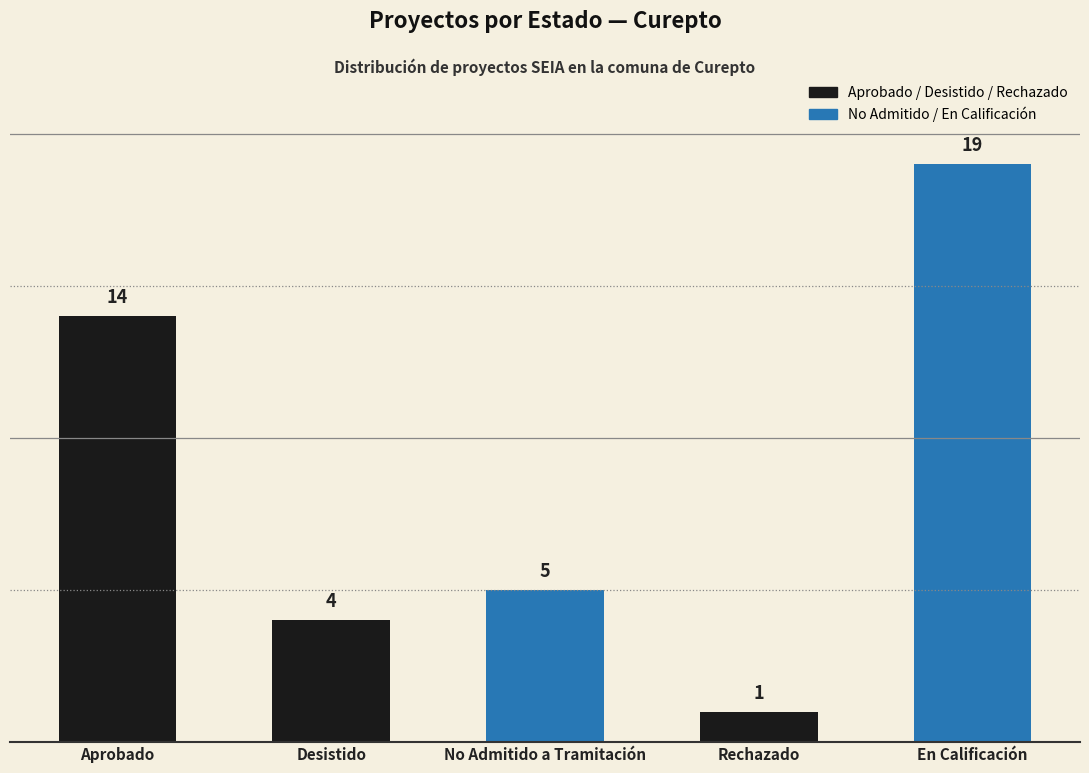

How many bars are there in total?

5